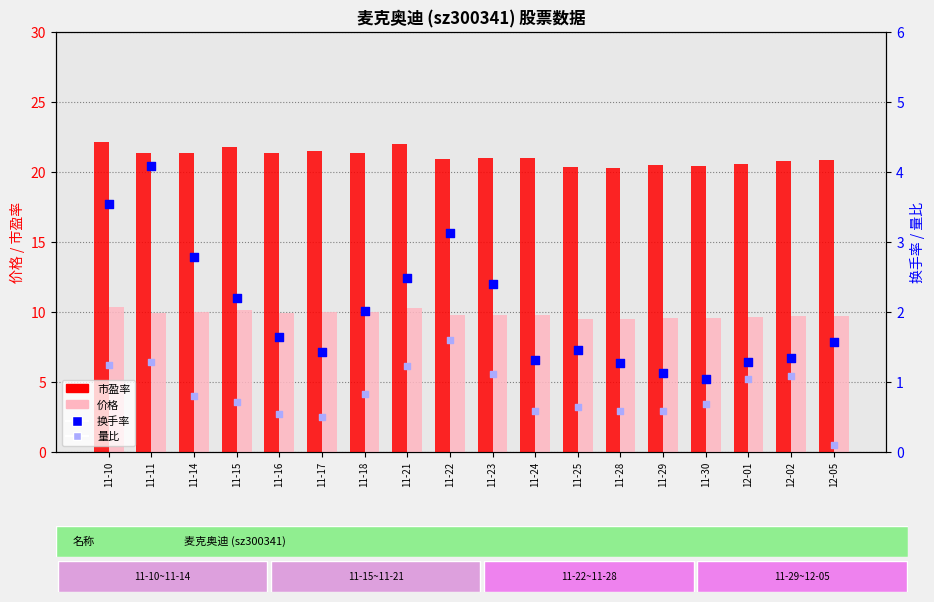

Which series has the largest total across all categories?

市盈率